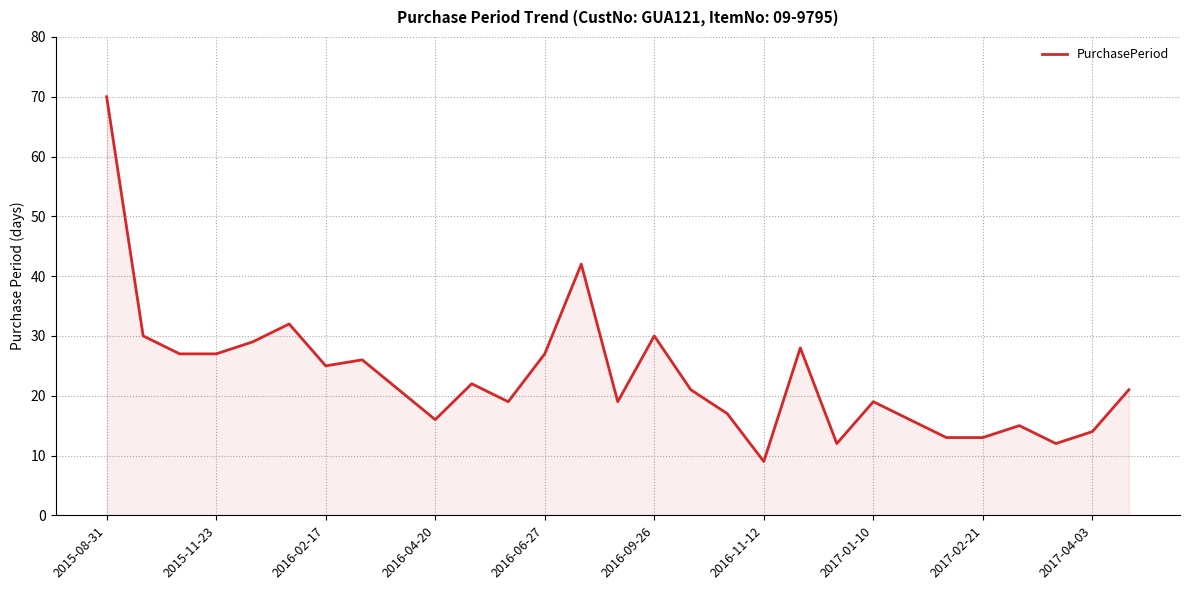

What is the maximum value shown in the chart?

70